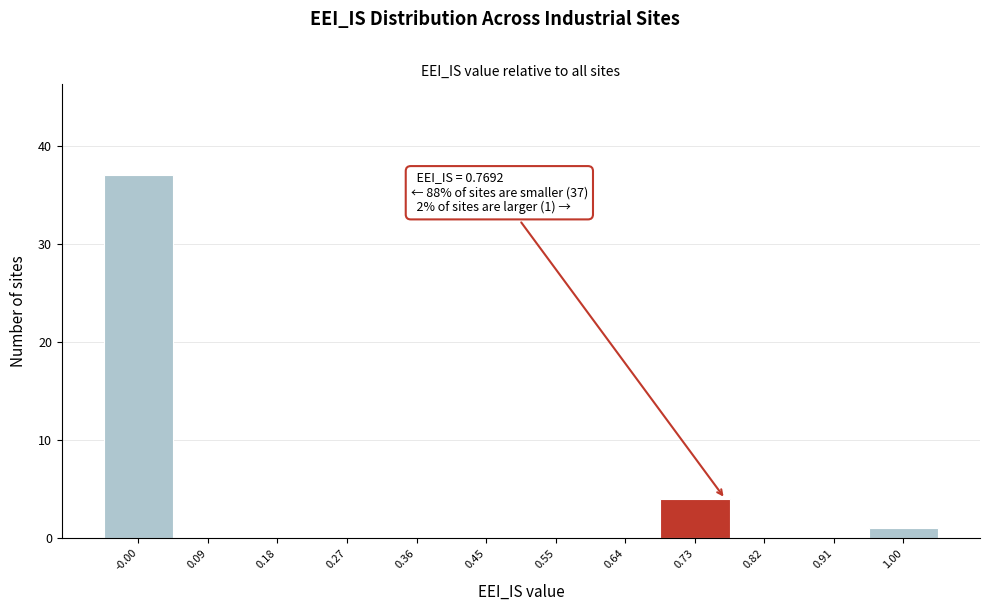

Over which range of the x-axis is the bar tallest?

-0.05 to 0.04